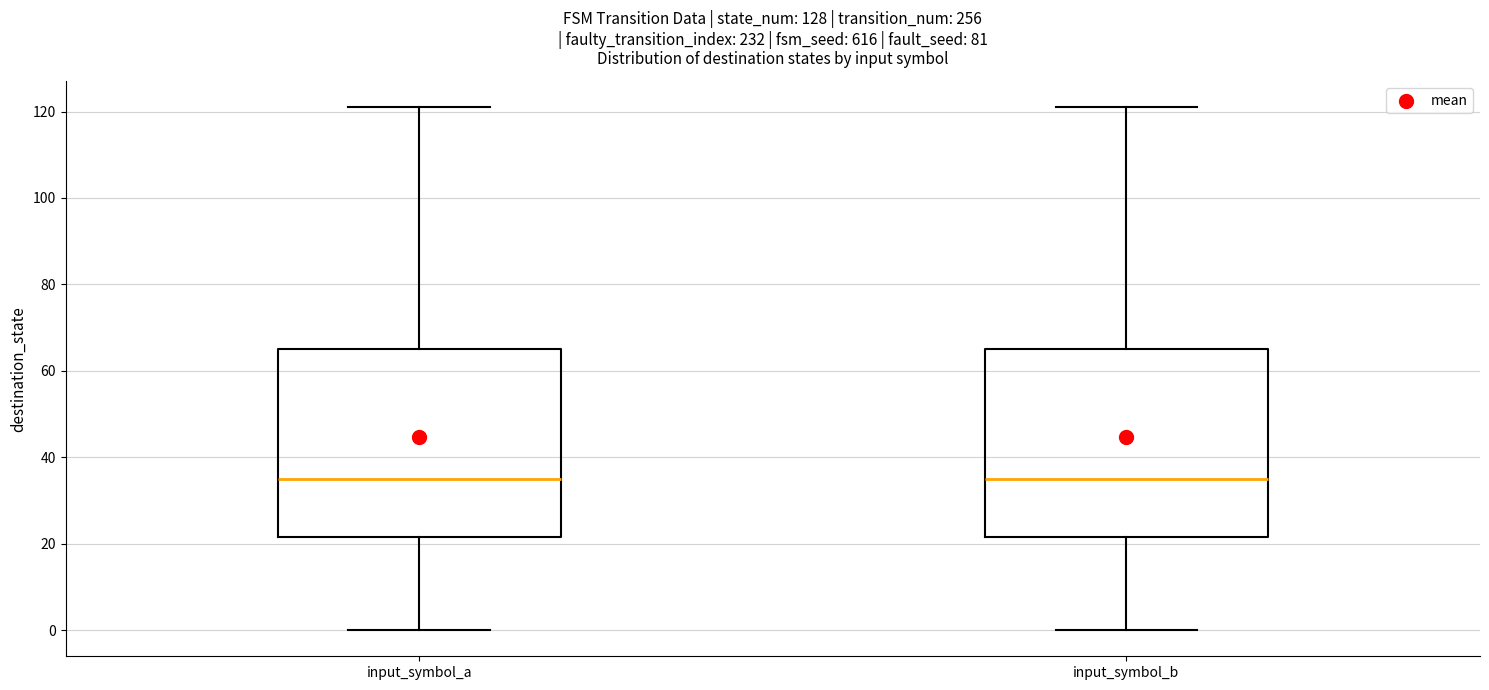

Reading left to right, transcribe this box plot: for each box, give where its median line is, the range the box spans, and where its two whiskers end, as read against the y-axis. The values are not printed on the chart, so give them approximately, as read against the axis.

input_symbol_a: median 36, box 22 to 66, whiskers 0 to 122
input_symbol_b: median 36, box 22 to 66, whiskers 0 to 122